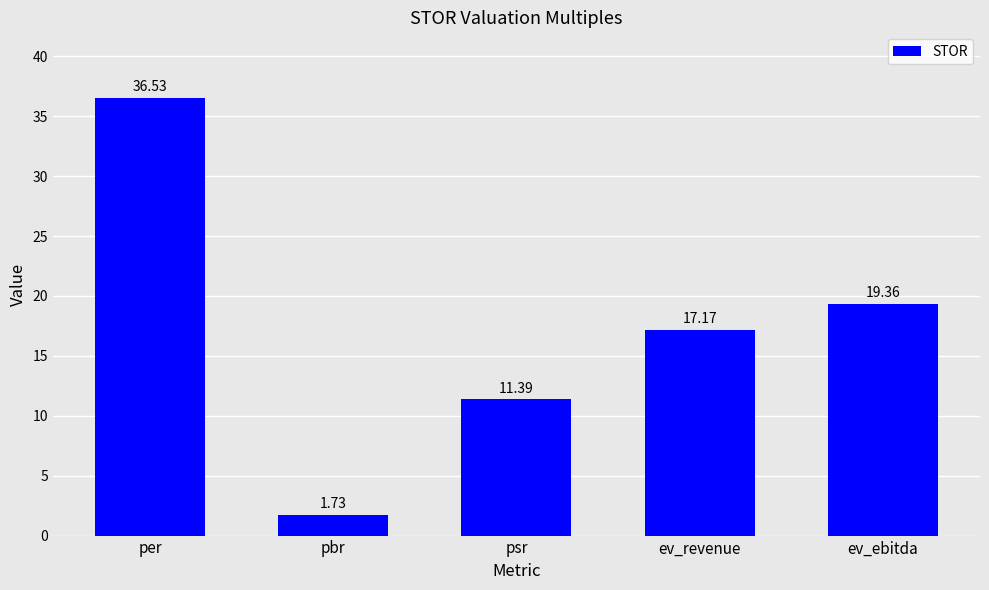

At which label does the data first exceed 17?

per